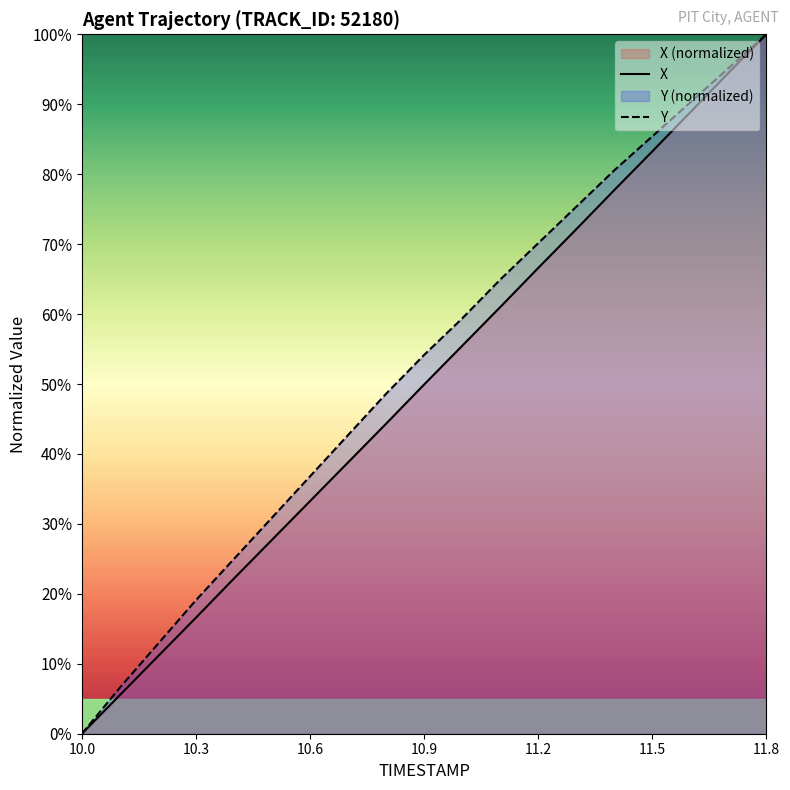

Is it true that Y equals 58.9 at 10.0?

False